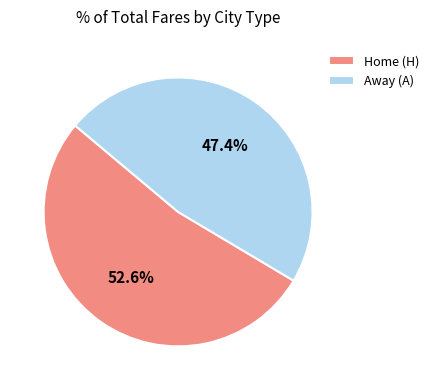

Approximately how many times larger is the value at Away (A) compared to Home (H)?

0.9